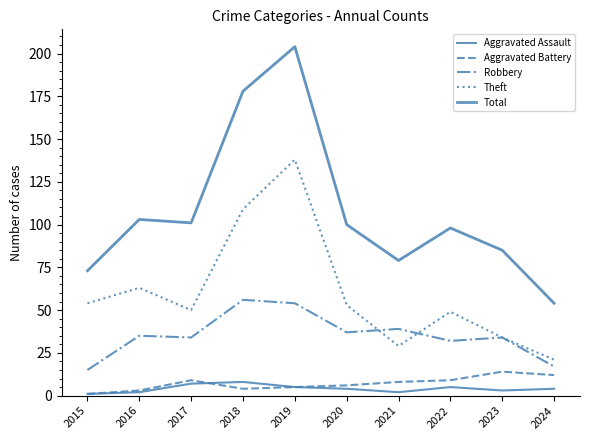

Does the chart display data point markers on the line(s)?

No